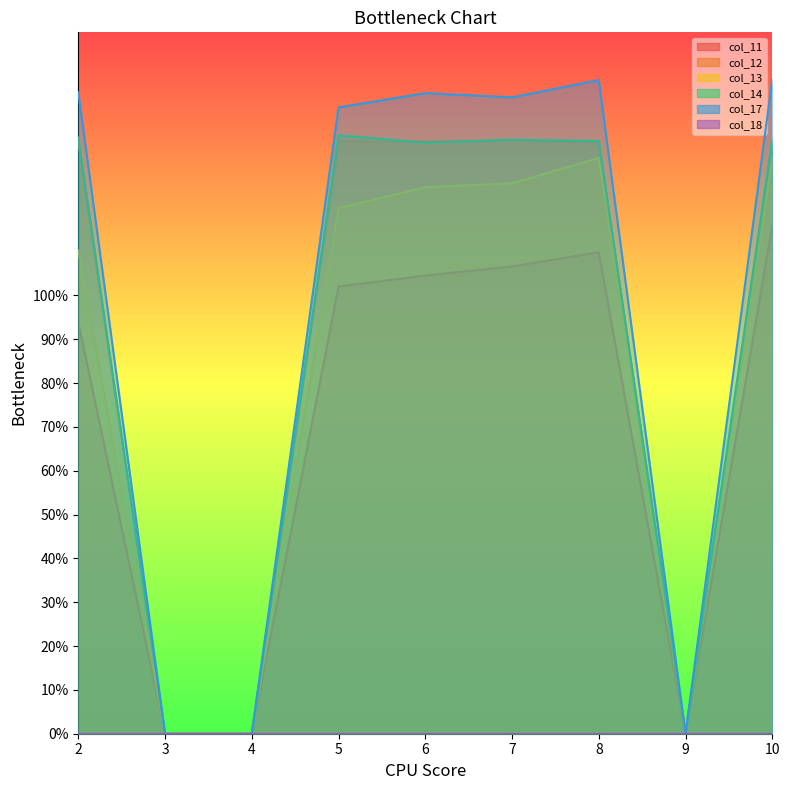

True or false: col_14 and col_13 intersect in this chart.

False